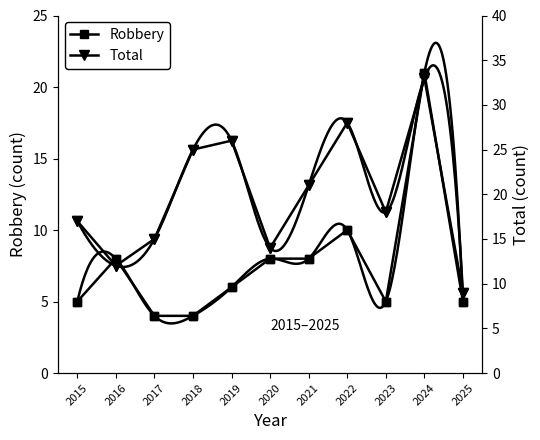

At which category does Robbery reach its first local peak?

2016